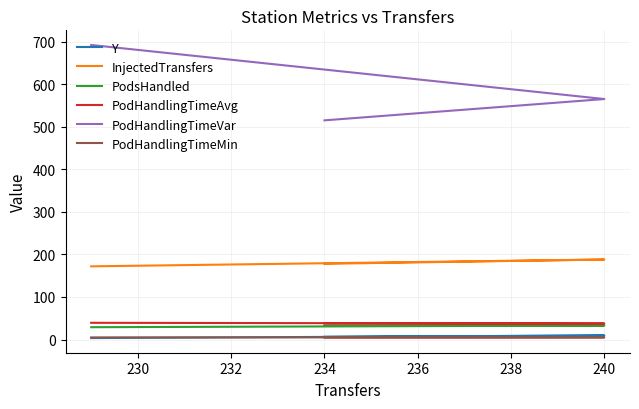

Rank the series at 240 from lowest to highest value.

PodHandlingTimeMin, Y, PodsHandled, PodHandlingTimeAvg, InjectedTransfers, PodHandlingTimeVar